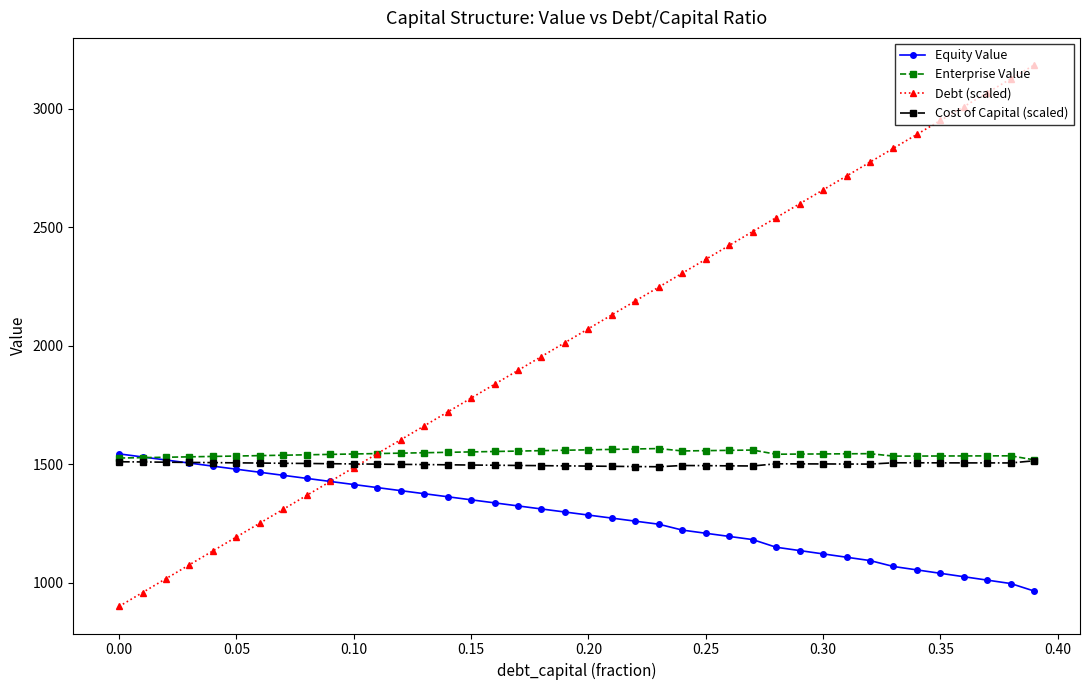

Which series has the largest total across all categories?

Debt (scaled)